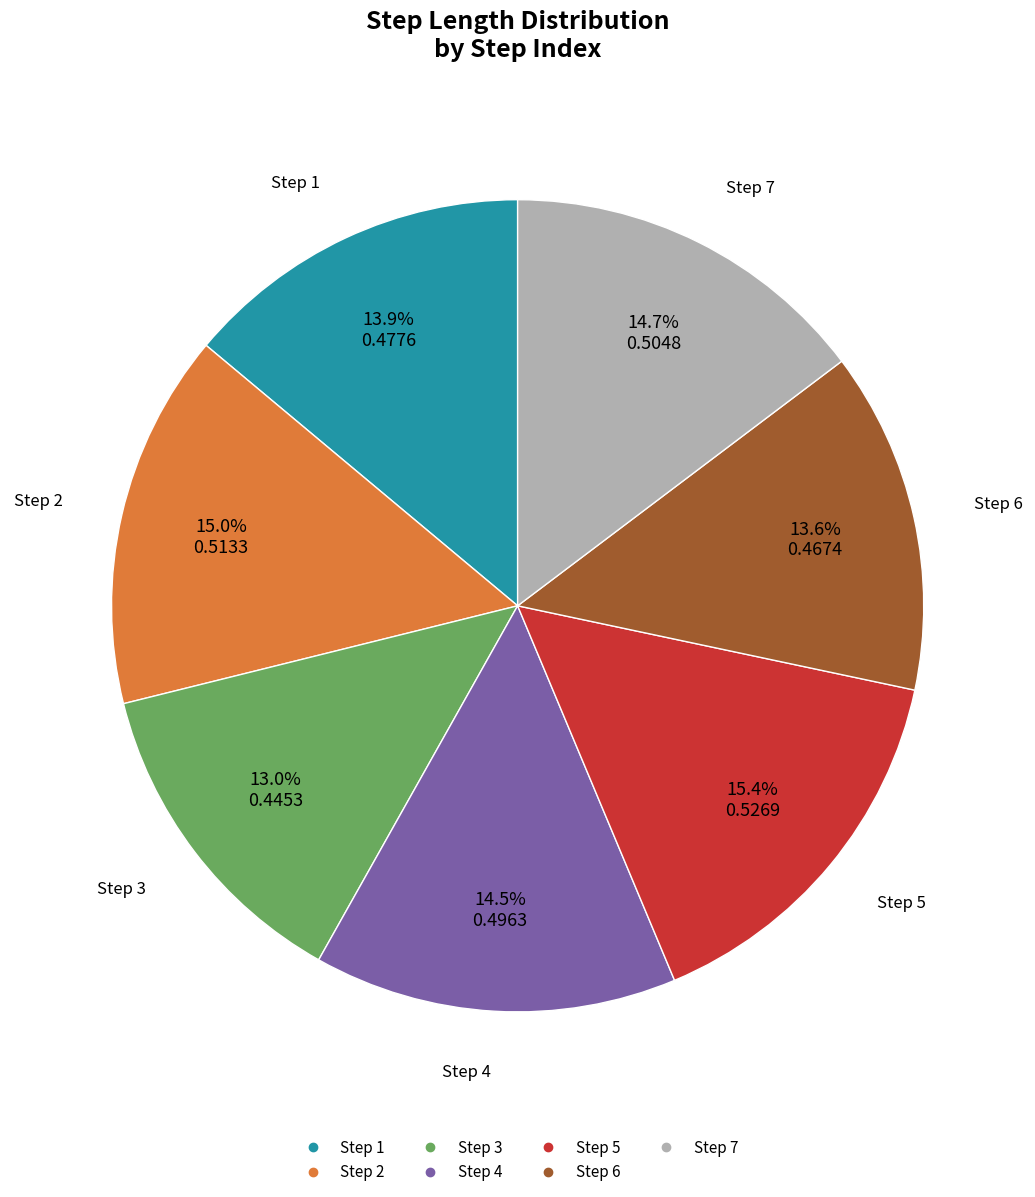

To the nearest percent, what is the difference between the largest and smallest slice percentages?

2%